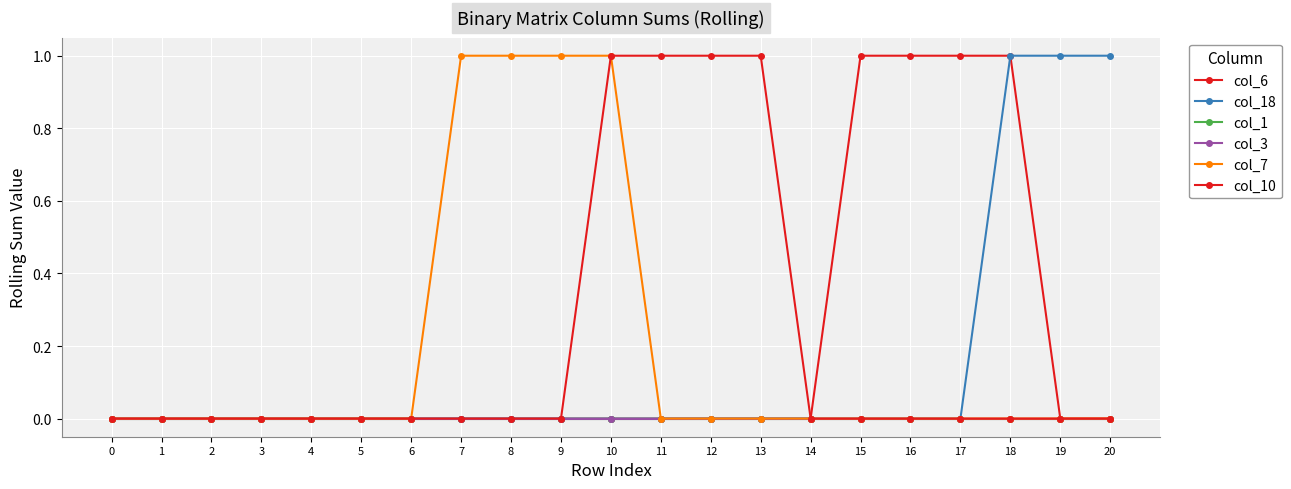

Does the chart have visible grid lines?

Yes